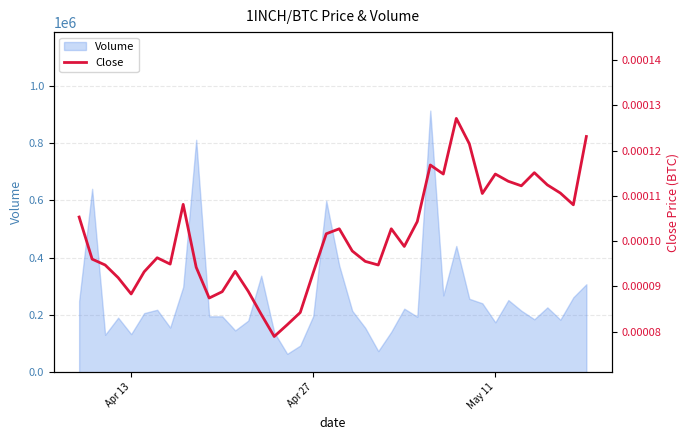

How many lines are shown in the chart?

1